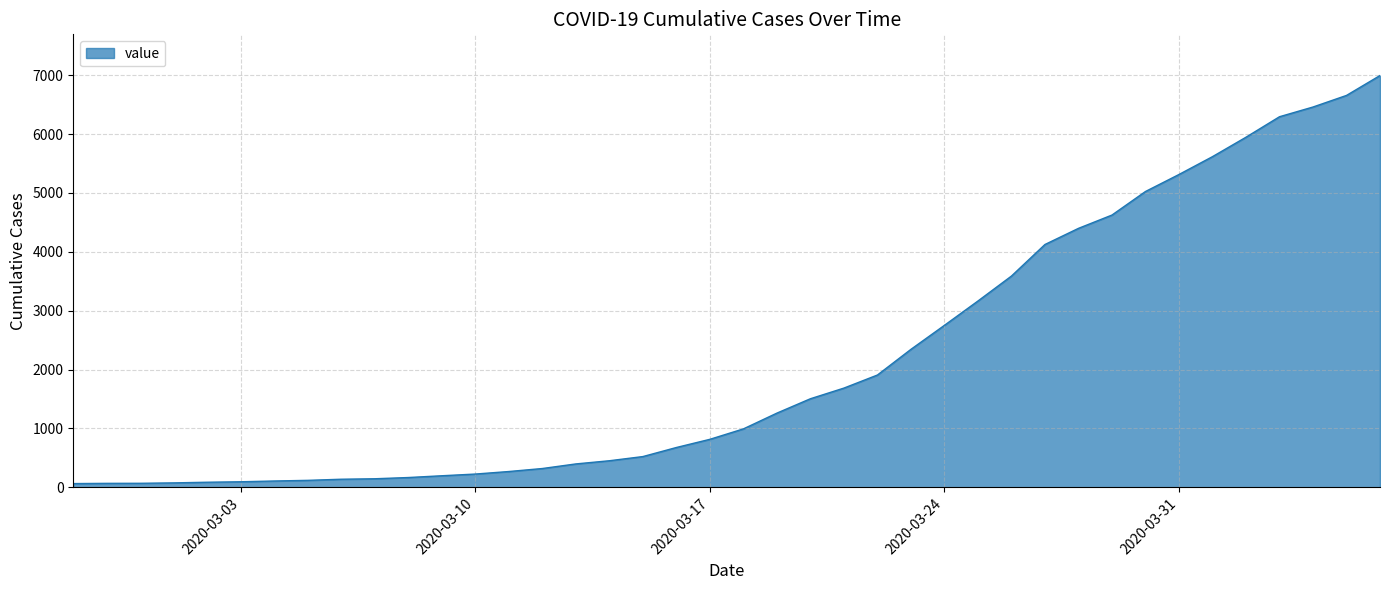

What is the maximum value shown in the chart?

6995